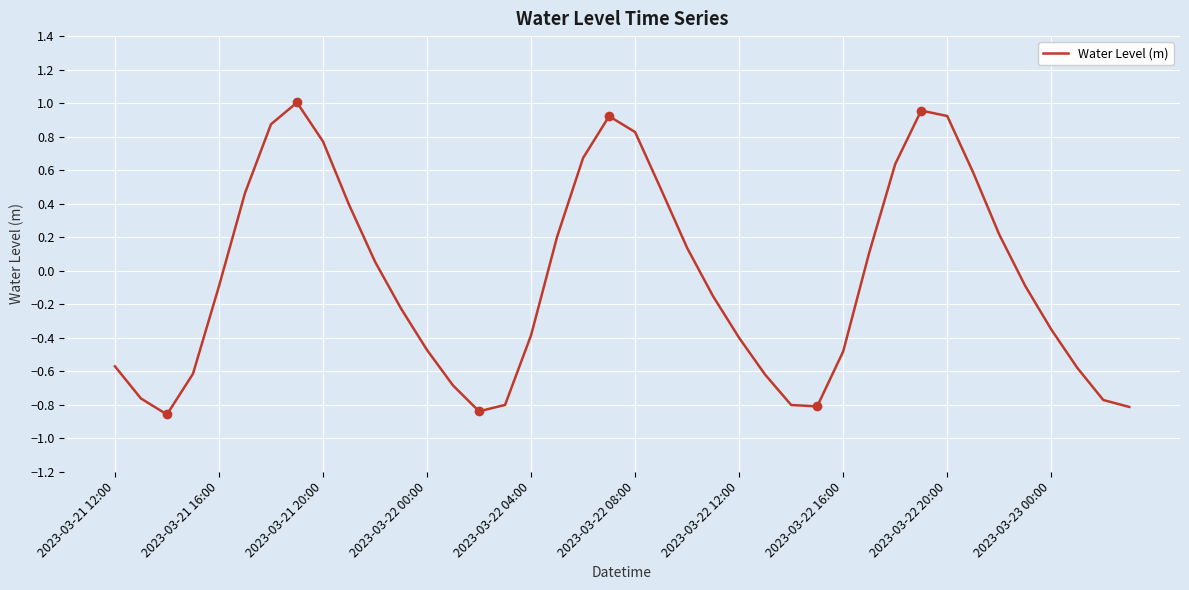

True or false: there are more than 0 points higher than both neighbors.

True